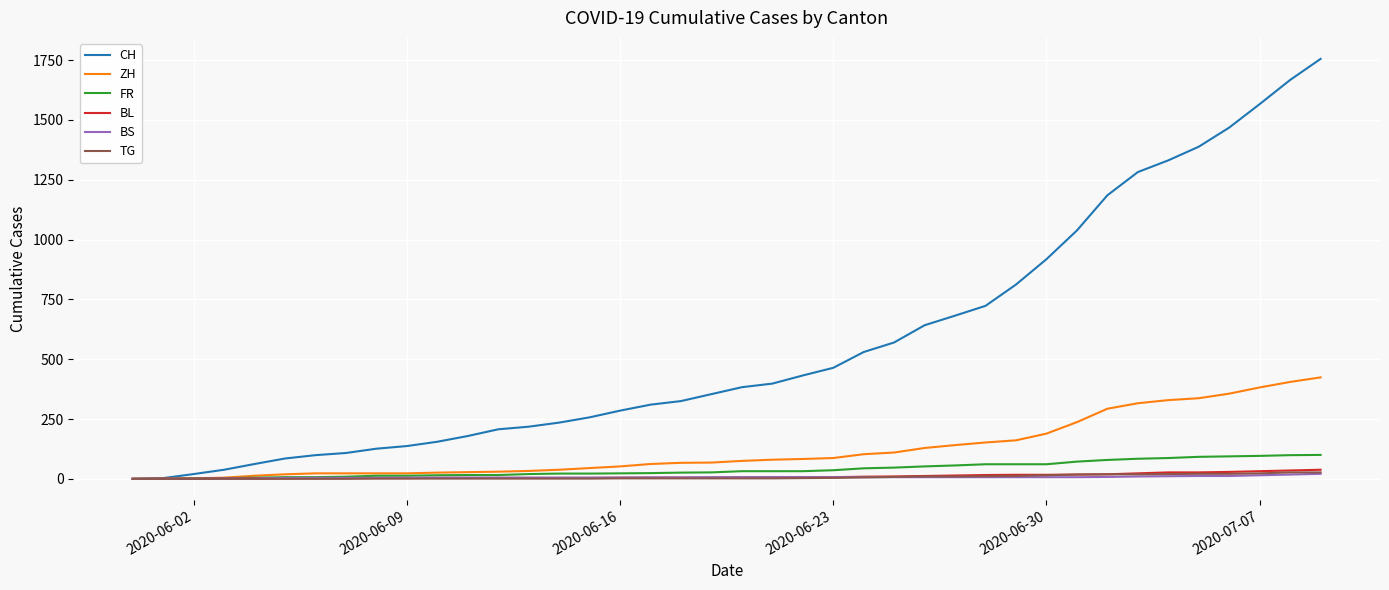

Which series has the largest range (max minus min)?

CH